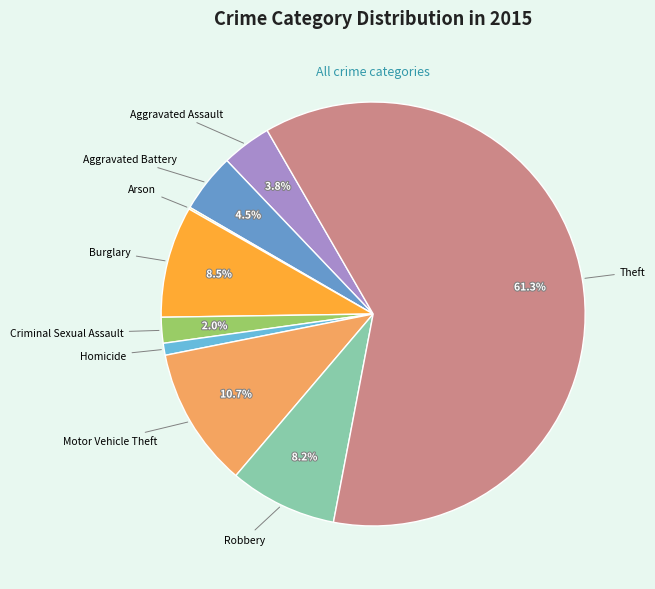

Between Burglary and Motor Vehicle Theft, which is larger?

Motor Vehicle Theft